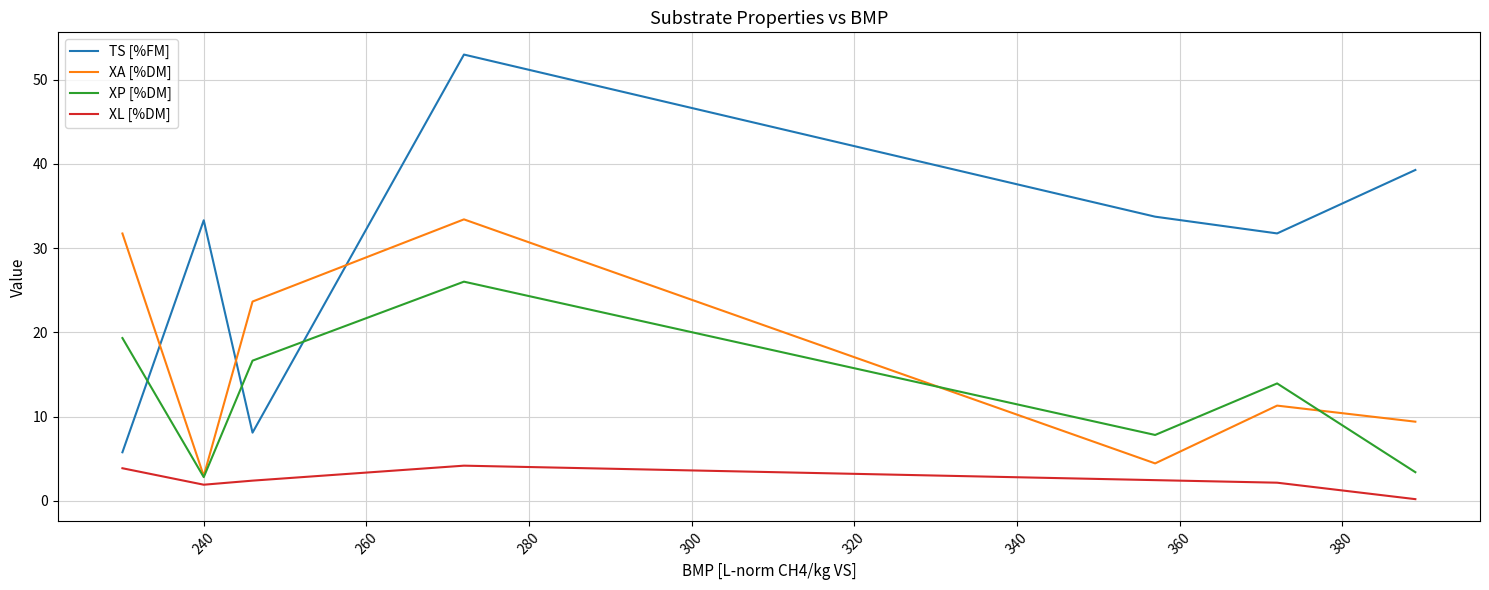

True or false: TS [%FM] and XL [%DM] intersect in this chart.

False